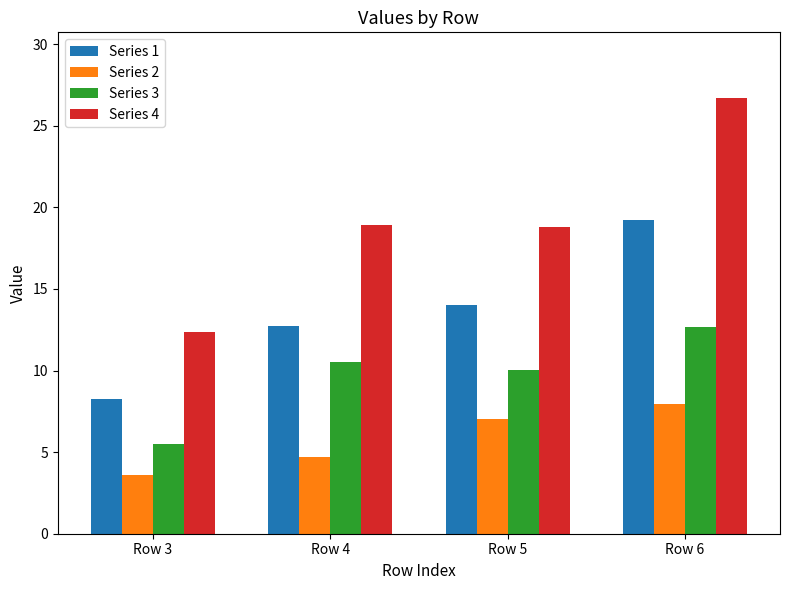

The value of Series 4 at Row 4 is 25.0. True or false?

False